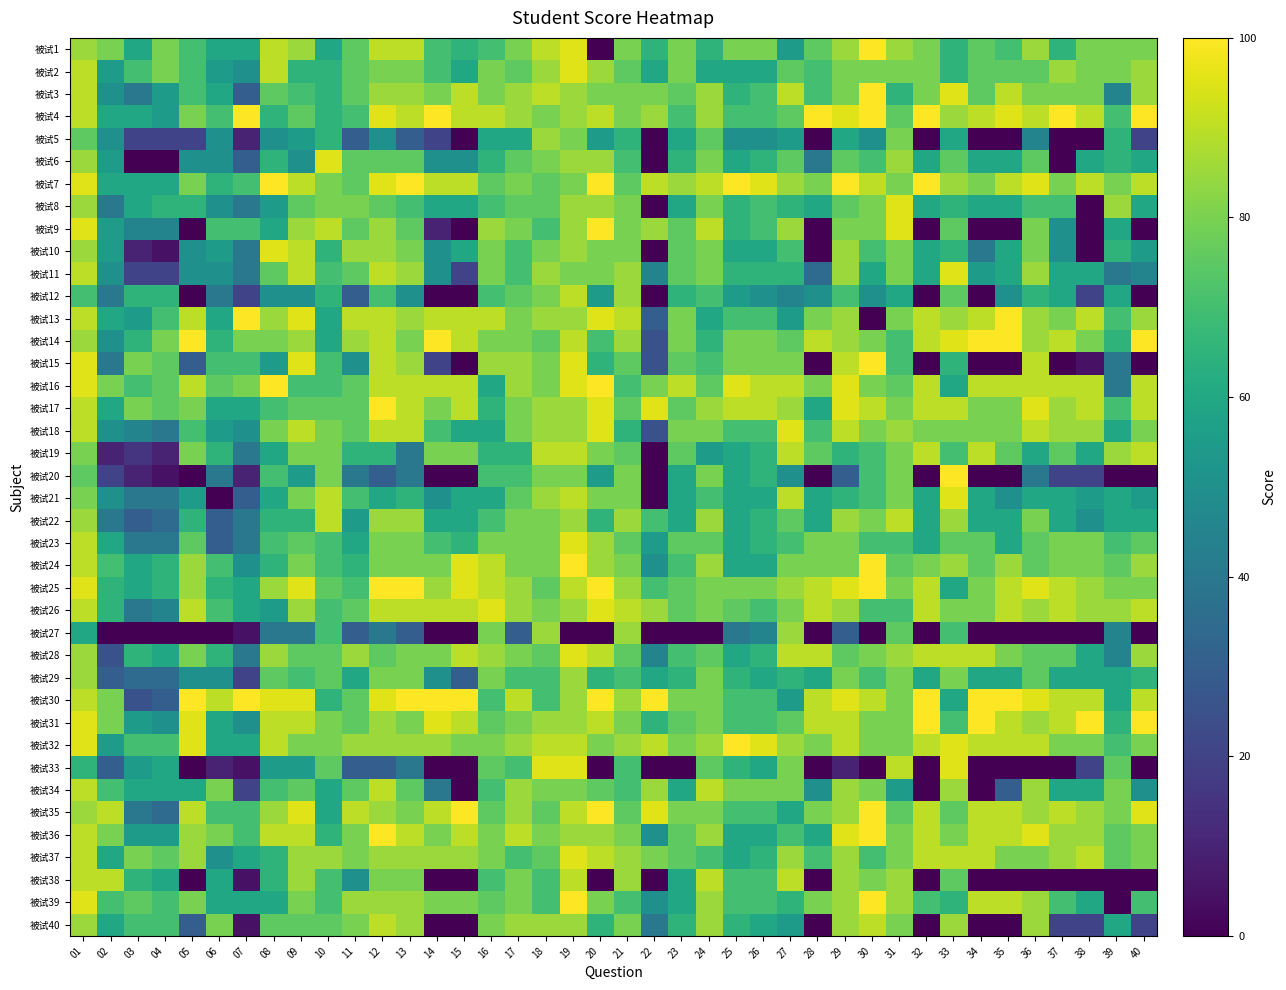

Which series has the largest total across all categories?

被试7